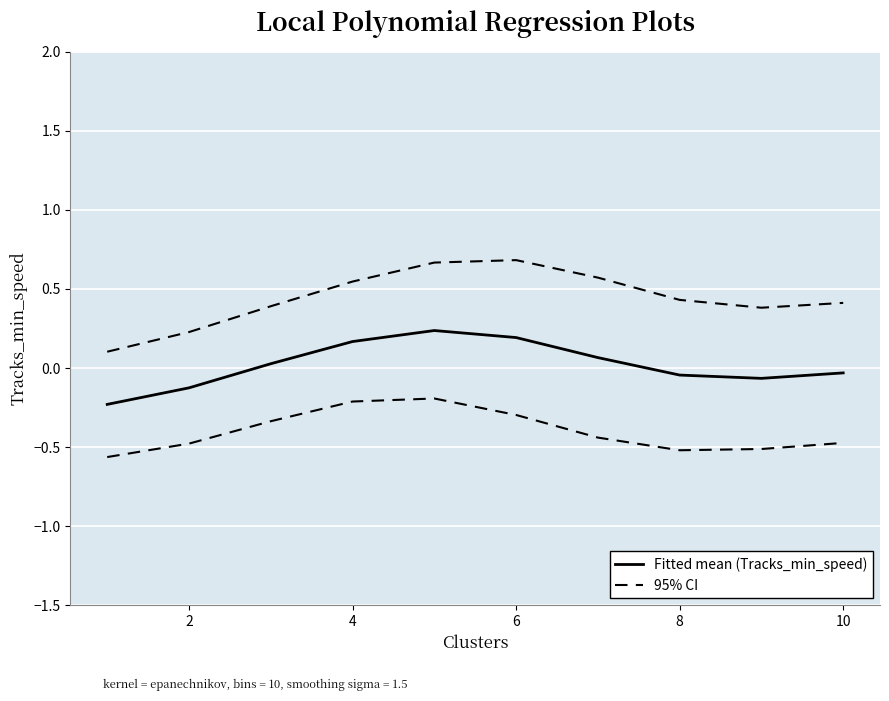

What is the difference between the maximum and second lowest values in the Fitted mean (Tracks_min_speed) series?

0.4